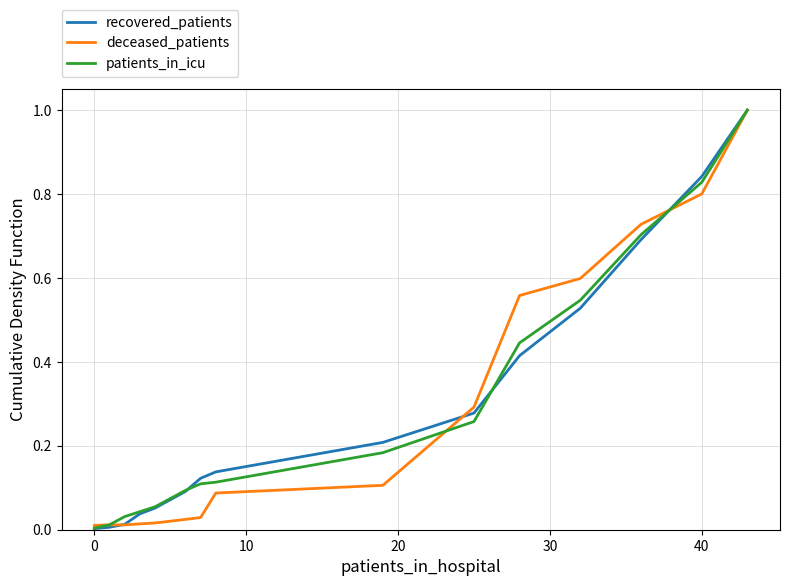

Rank the series at 7 from lowest to highest value.

deceased_patients, patients_in_icu, recovered_patients